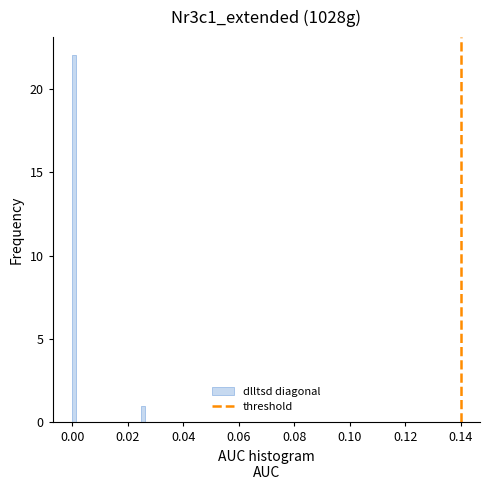

Read against the x-axis, roughly where is the centre of the tallest bar?

0.000